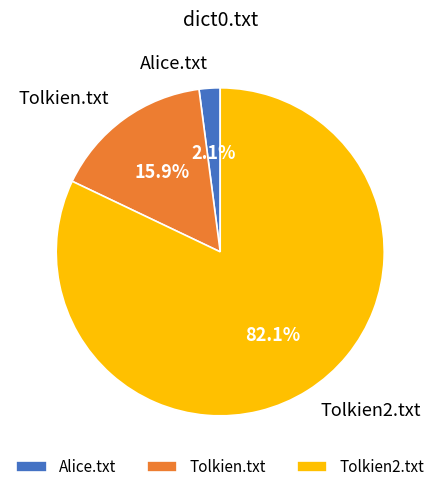

How many segments does this pie chart have?

3